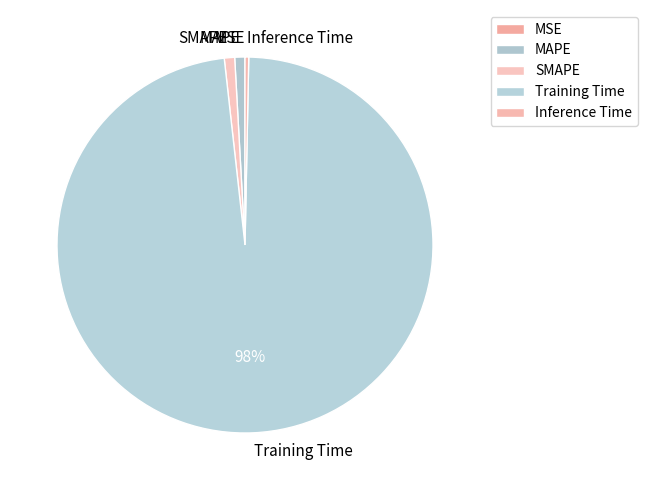

To the nearest percent, what is the difference between the largest and smallest slice percentages?

98%